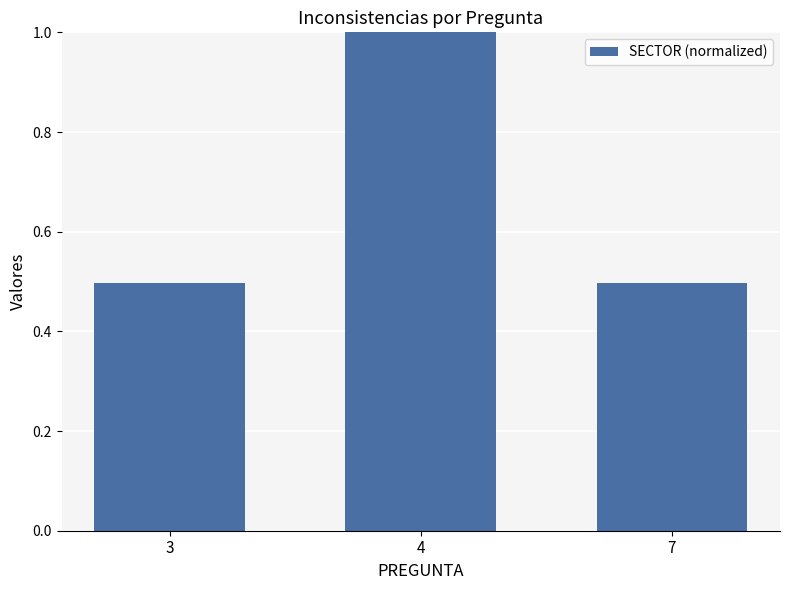

What is the maximum value shown in the chart?

1.0